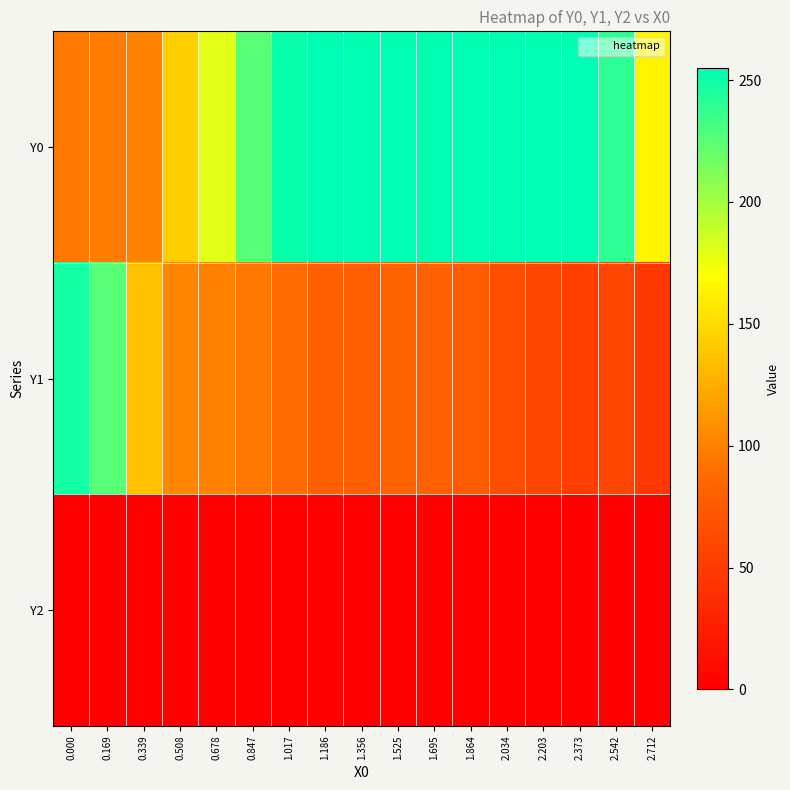

Between 0.339 and 2.542, which is larger?

2.542